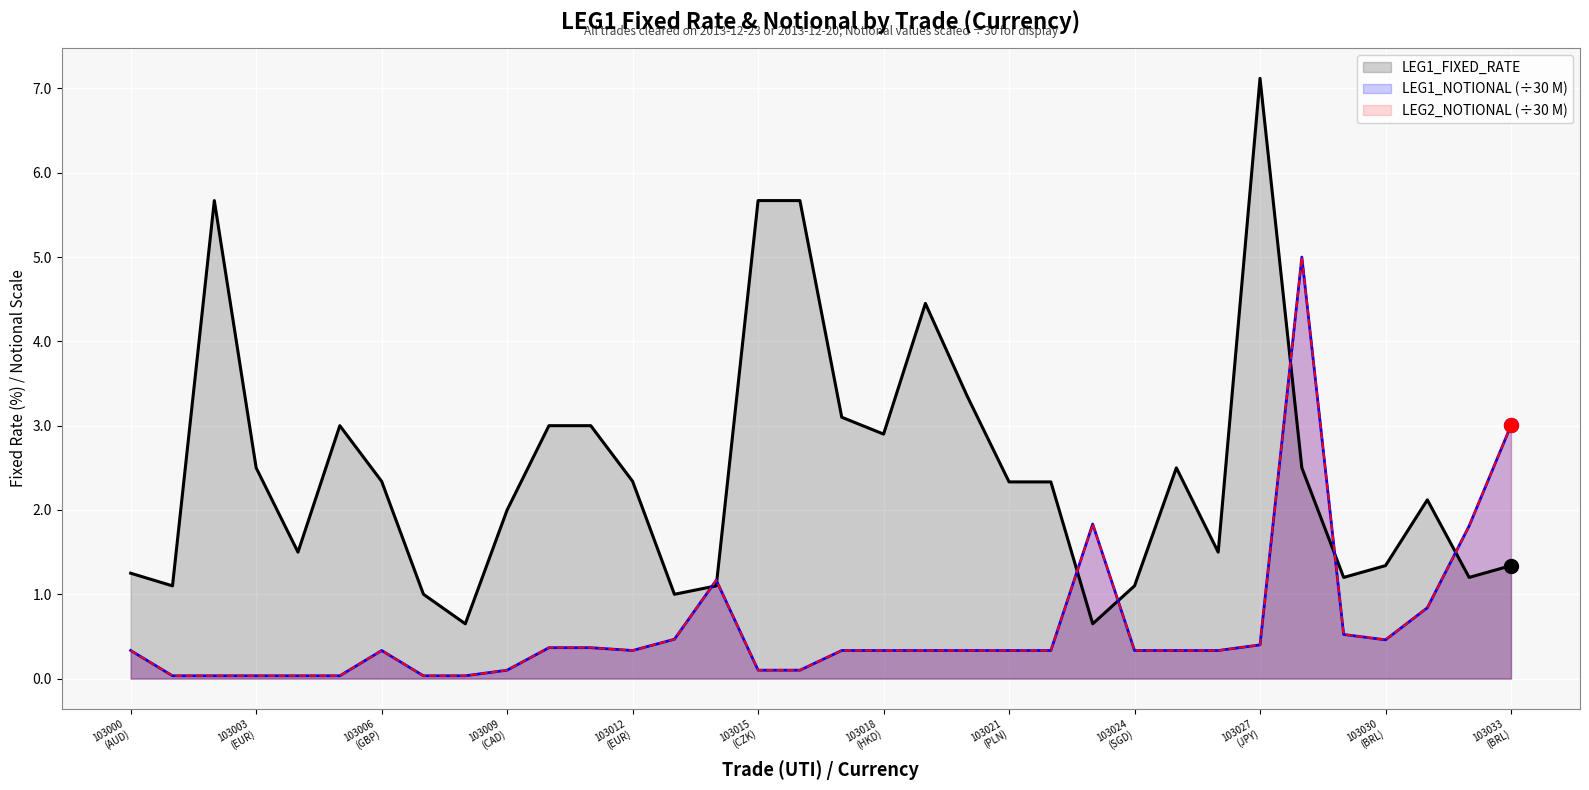

Is the value of LEG1_FIXED_RATE at 103000 (AUD) greater than the value of LEG1_NOTIONAL_M at 103000 (AUD)?

Yes